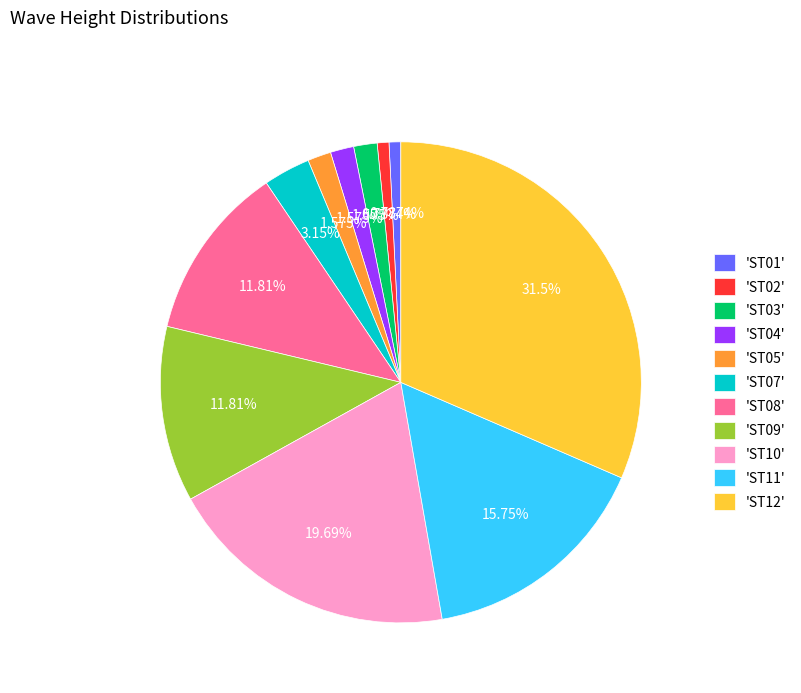

Combined, do 'ST04' and 'ST02' account for over 50%?

No